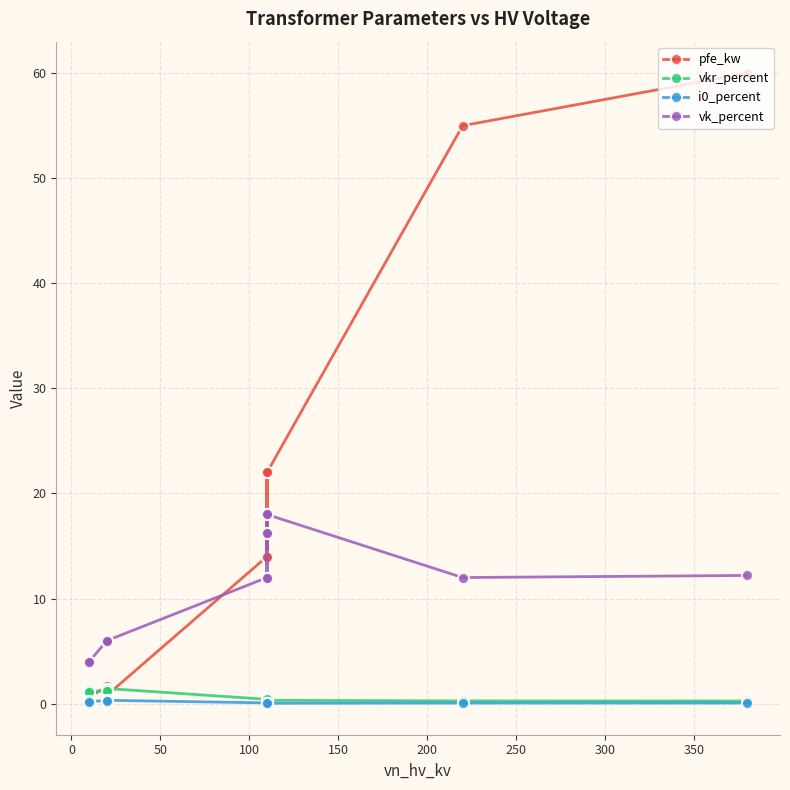

Rank the series at 50 from lowest to highest value.

i0_percent, vkr_percent, vk_percent, pfe_kw